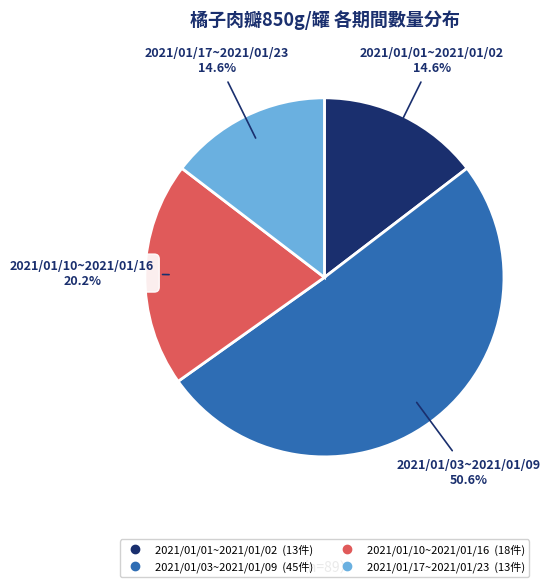

Which slice is the largest?

2021/01/03~2021/01/09